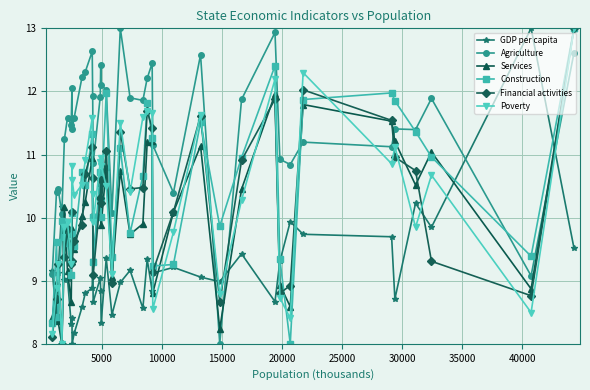

Which series has the largest total across all categories?

Agriculture